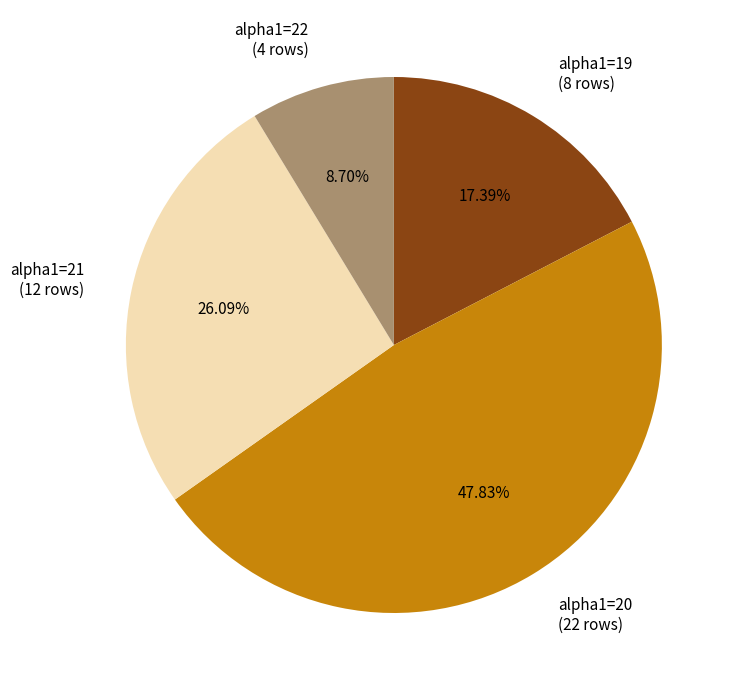

Does alpha1=21 account for over 50% of the chart?

No